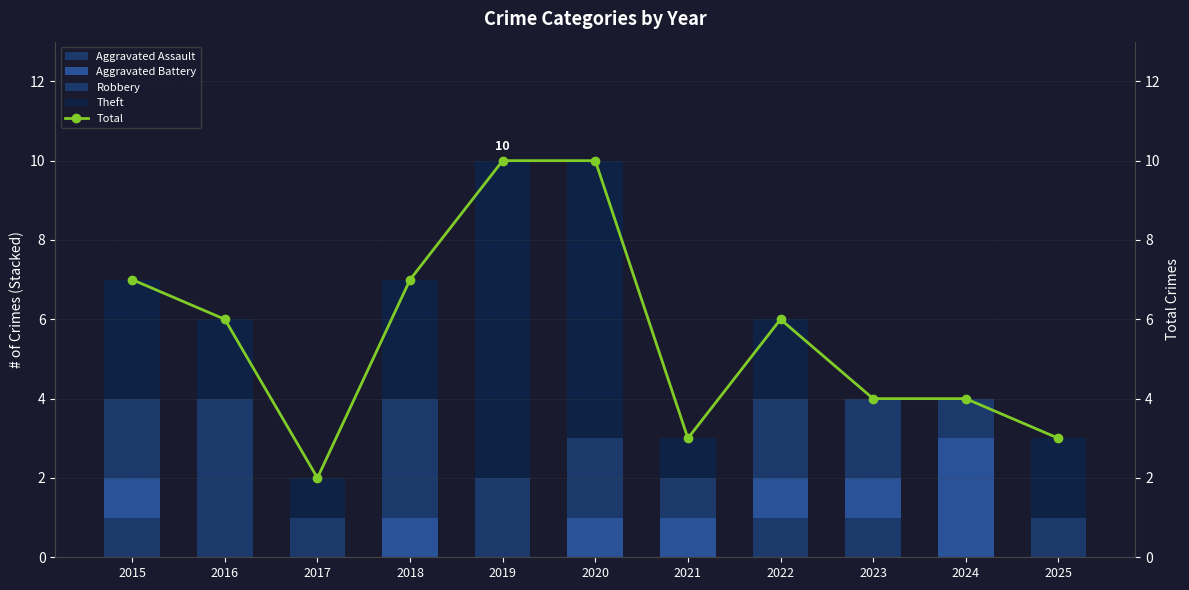

At which category does the chart reach its minimum across all series?

2016